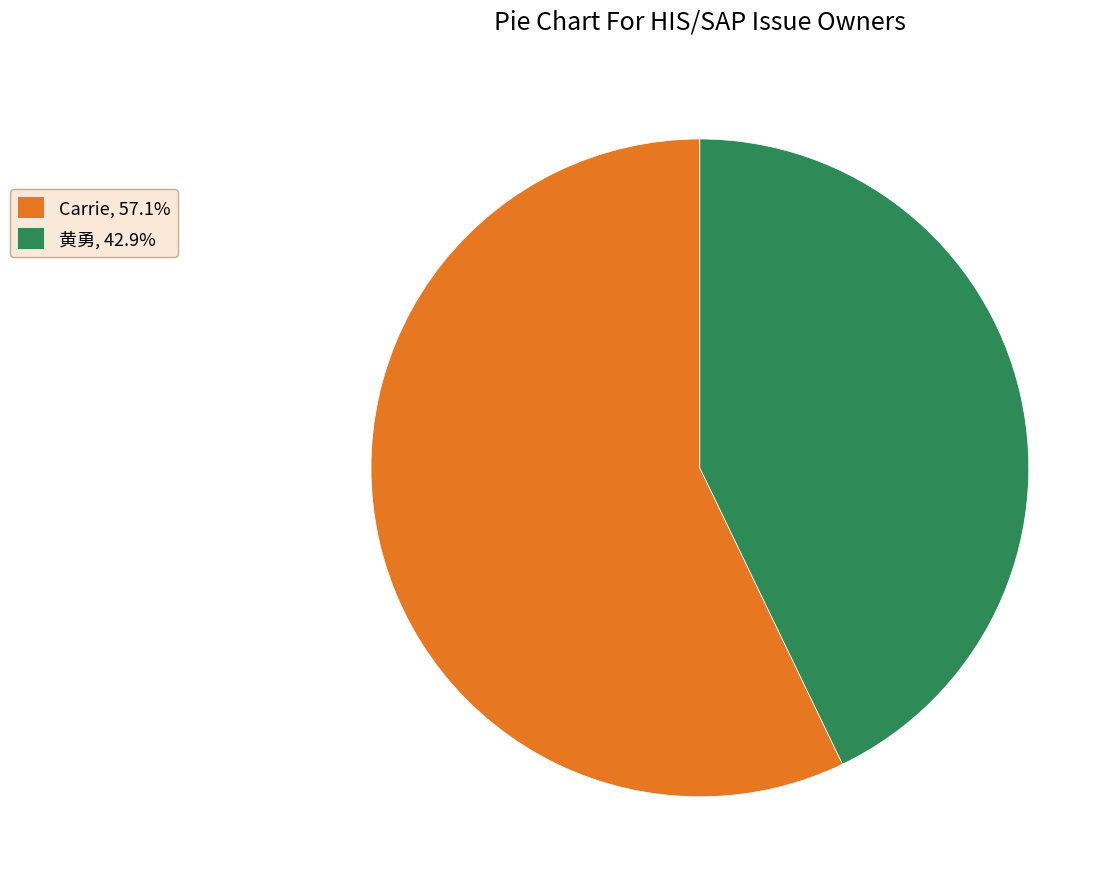

Combined, do 黄勇, 42.9% and Carrie, 57.1% account for over 50%?

Yes